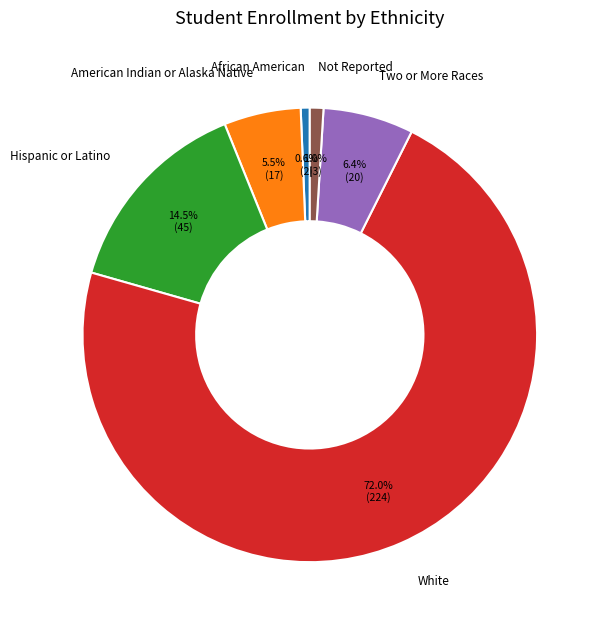

To the nearest percent, what percentage of the pie is Two or More Races?

6%